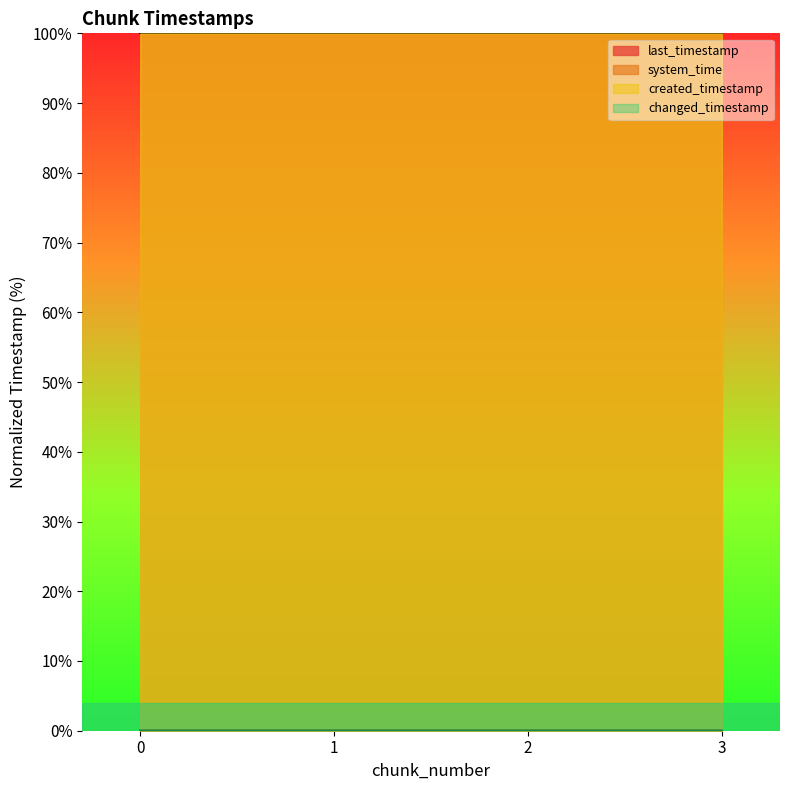

True or false: changed_timestamp and created_timestamp intersect in this chart.

False